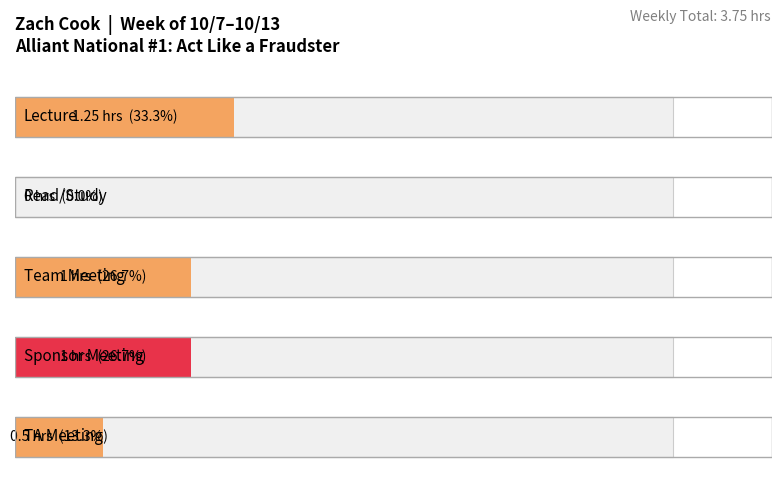

Reading right to left, list all the values displayed in this chart.

0.5	1.0	1.0	0.0	1.2